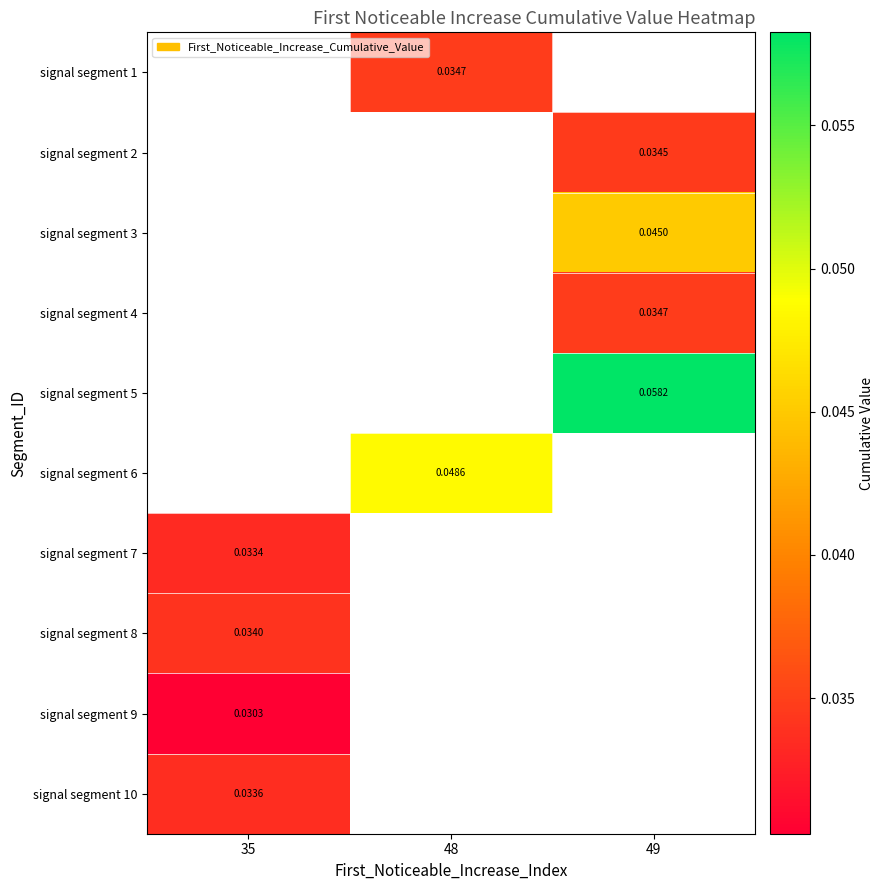

How many values in signal segment 6 are above zero?

1